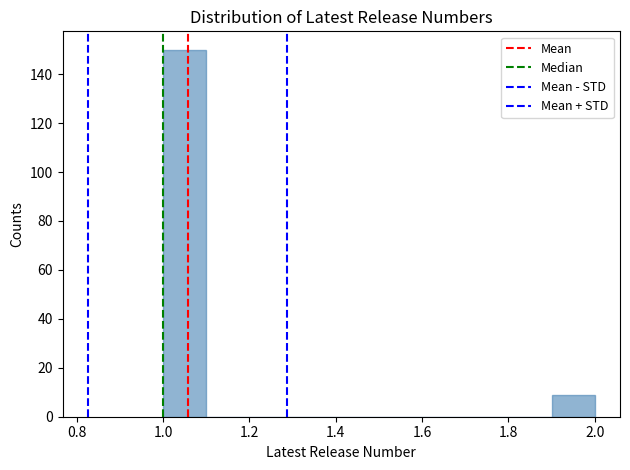

Reading left to right, transcribe this chart: for each bar, give the range it covers on the x-axis and its height. The values are not printed on the chart, so give them approximately, as read against the axis.

1.0 to 1.1: 150
1.1 to 1.2: 0
1.2 to 1.3: 0
1.3 to 1.4: 0
1.4 to 1.5: 0
1.5 to 1.6: 0
1.6 to 1.7: 0
1.7 to 1.8: 0
1.8 to 1.9: 0
1.9 to 2.0: 10